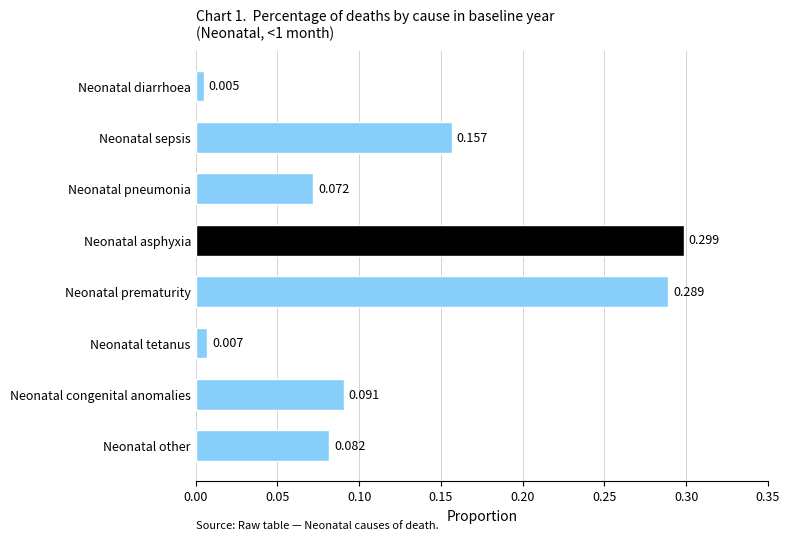

Between Neonatal pneumonia and Neonatal tetanus, which is larger?

Neonatal pneumonia